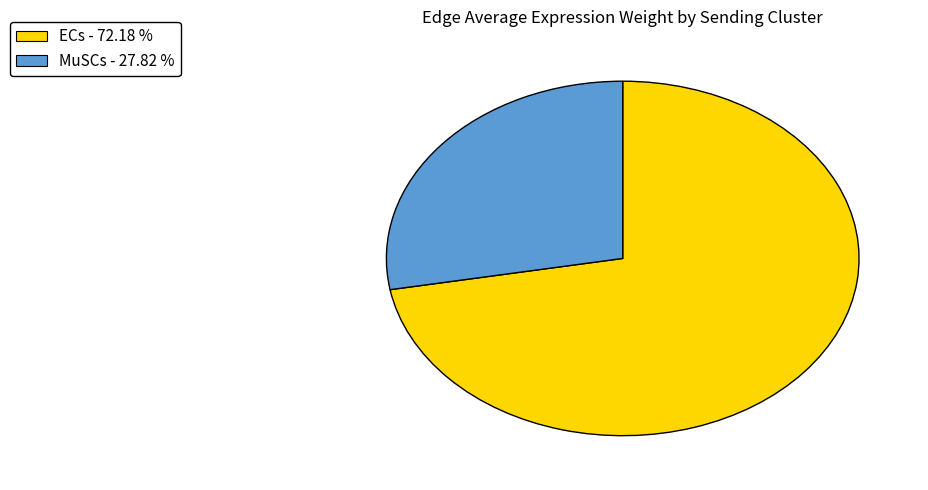

Does any single category account for the majority?

Yes